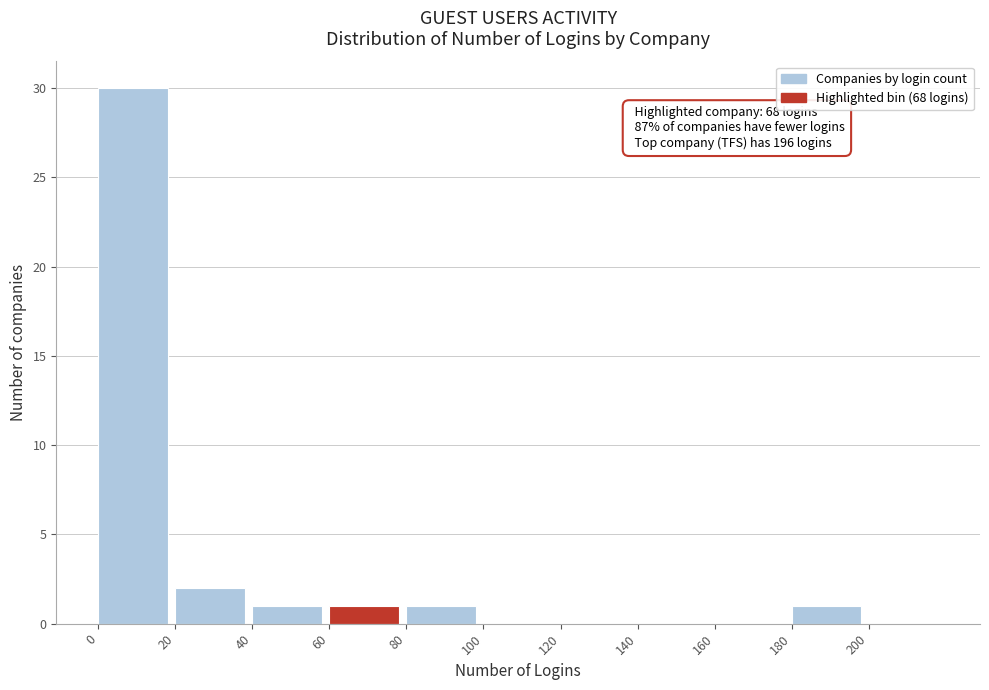

Which range on the x-axis has the tallest bar?

0 to 20